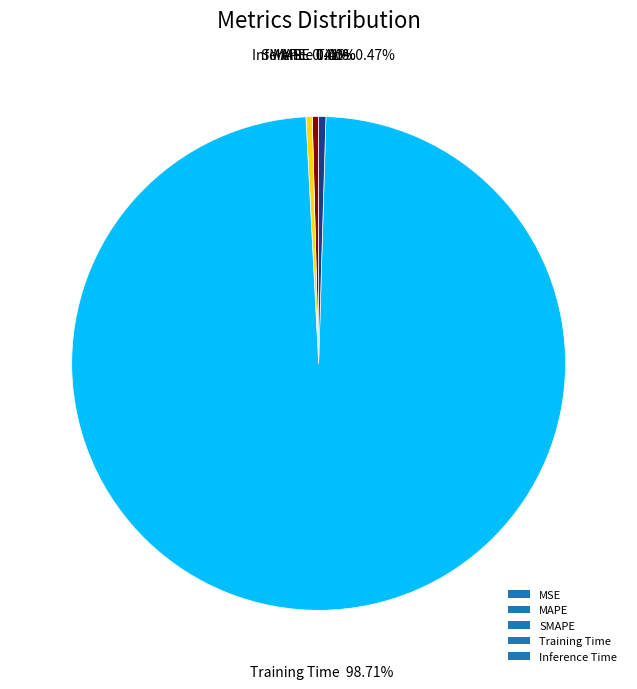

Which category has the biggest portion of the pie?

Training Time